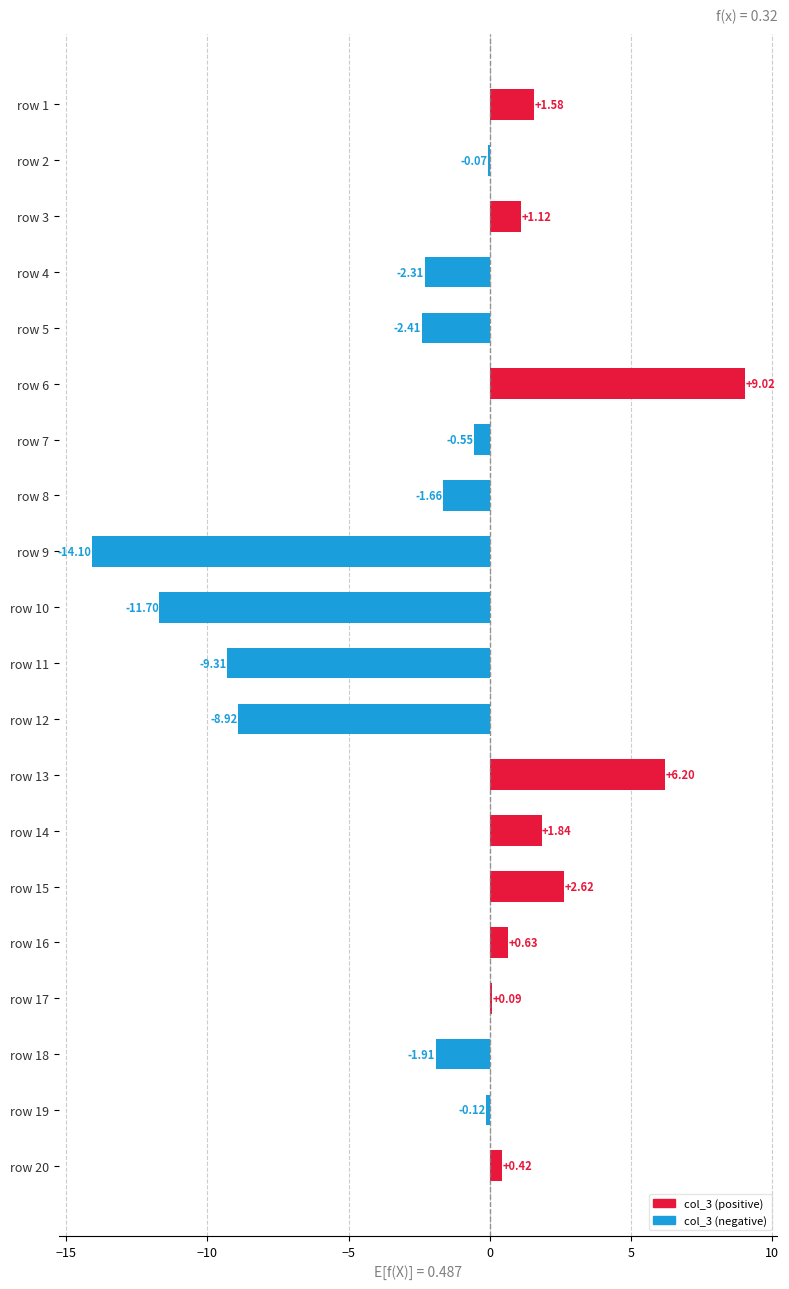

Are the bars horizontal?

Yes